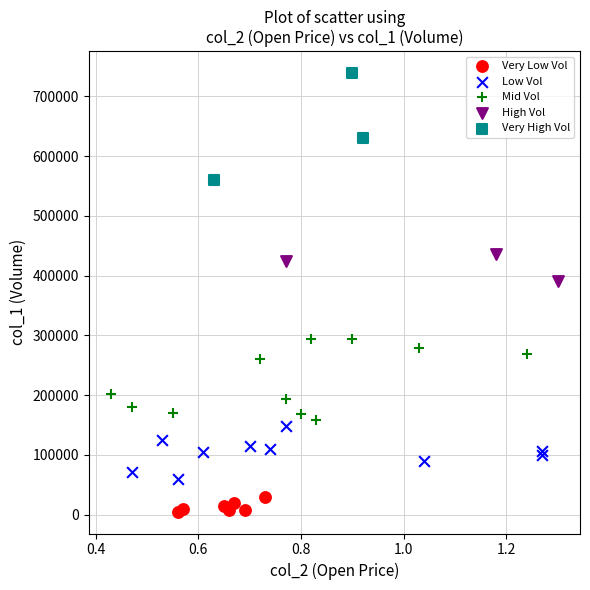

Which series reaches the maximum Y coordinate?

Very High Vol